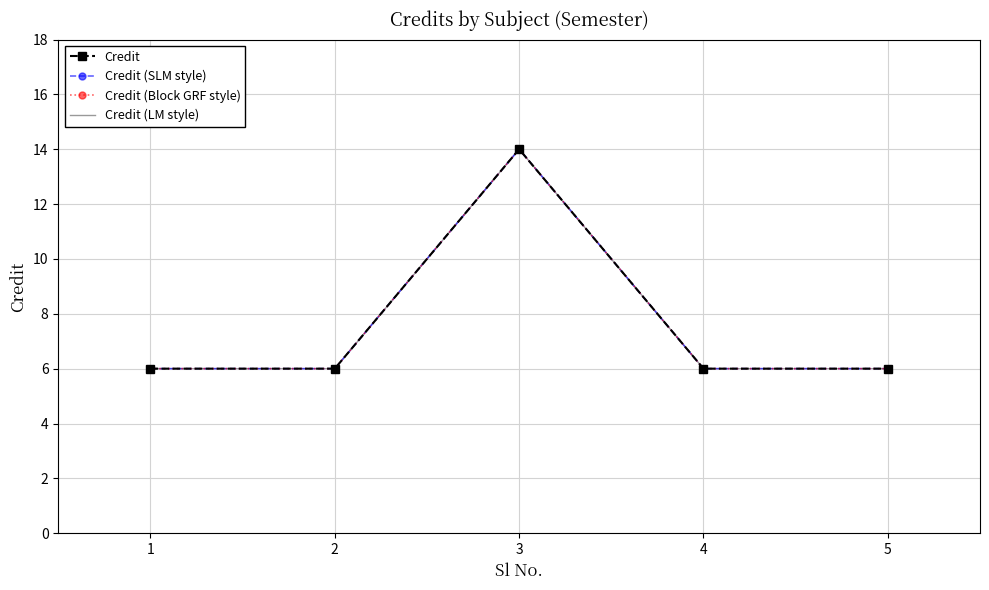

Reading right to left, extract all data points from this chart.

Credit: 6	6	14	6	6
Credit (SLM style): 6	6	14	6	6
Credit (Block GRF style): 6	6	14	6	6
Credit (LM style): 6	6	14	6	6